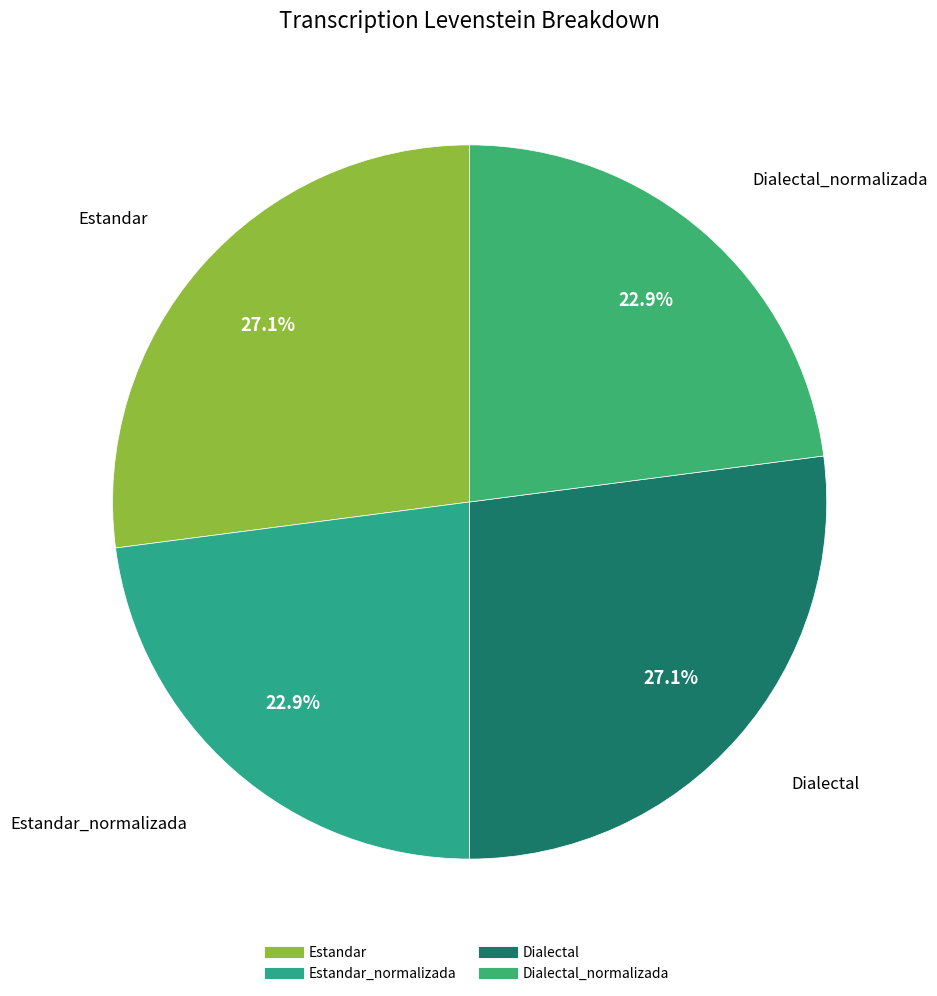

Is there a majority slice in this chart?

No